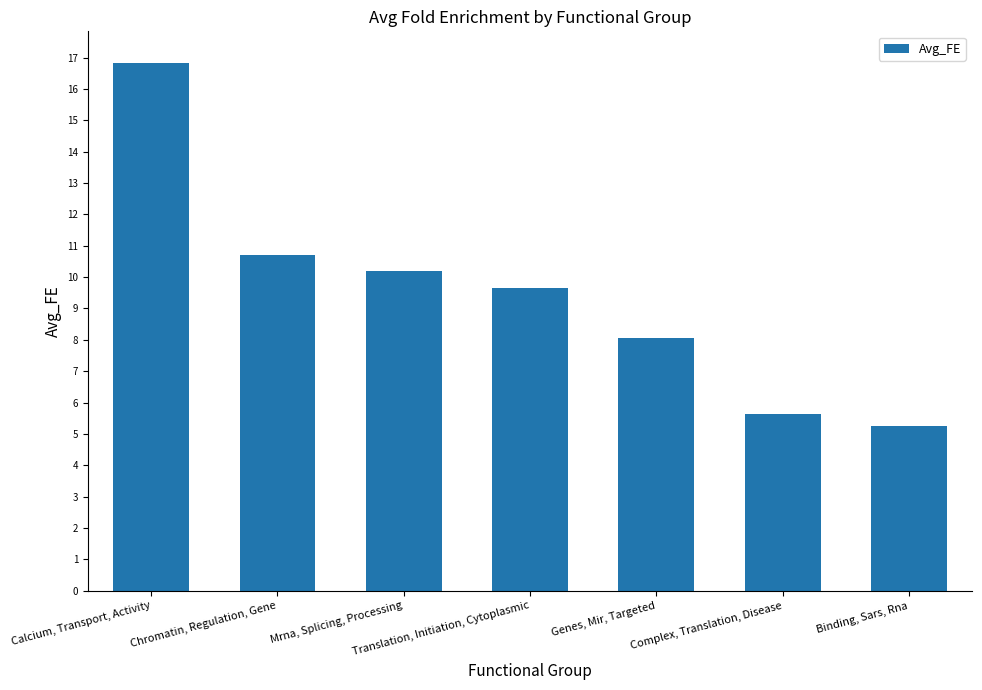

Rank the categories by value from highest to lowest.

Calcium, Transport, Activity, Chromatin, Regulation, Gene, Mrna, Splicing, Processing, Translation, Initiation, Cytoplasmic, Genes, Mir, Targeted, Complex, Translation, Disease, Binding, Sars, Rna